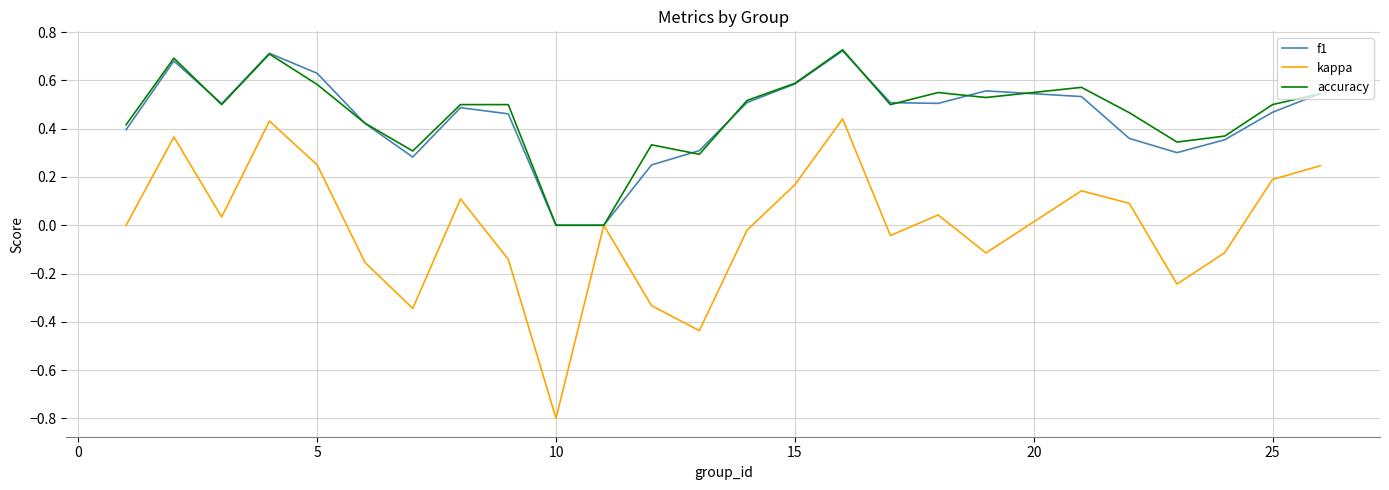

How many accuracy values are between 0 and 1?

25